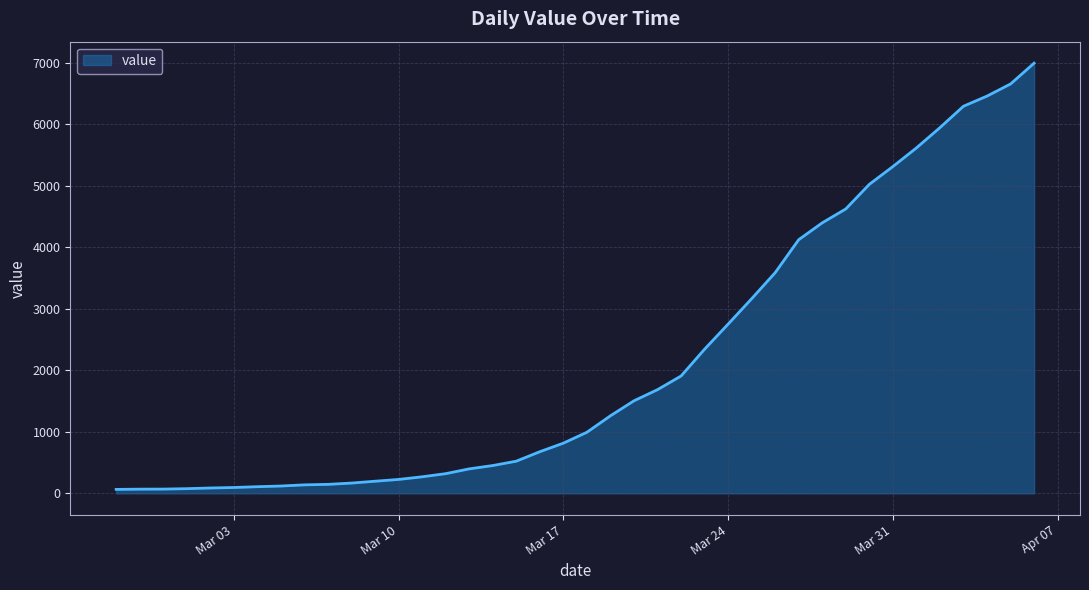

What is the maximum value shown in the chart?

6995